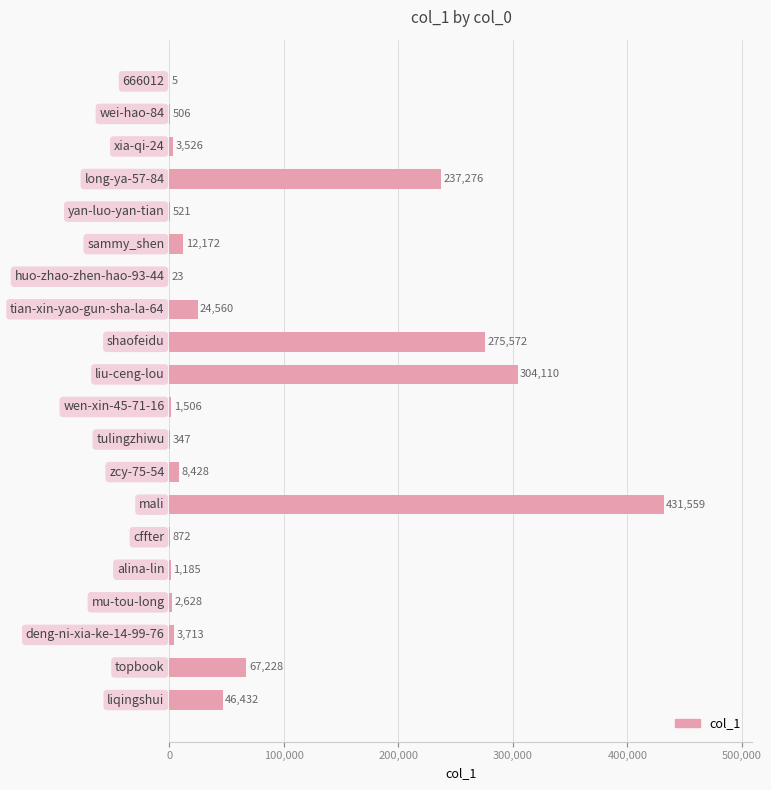

What is the sum of all values?

1422169